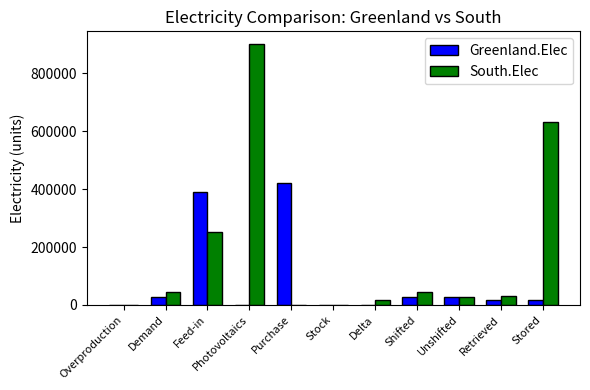

At which category is the sum across all series the highest?

Photovoltaics